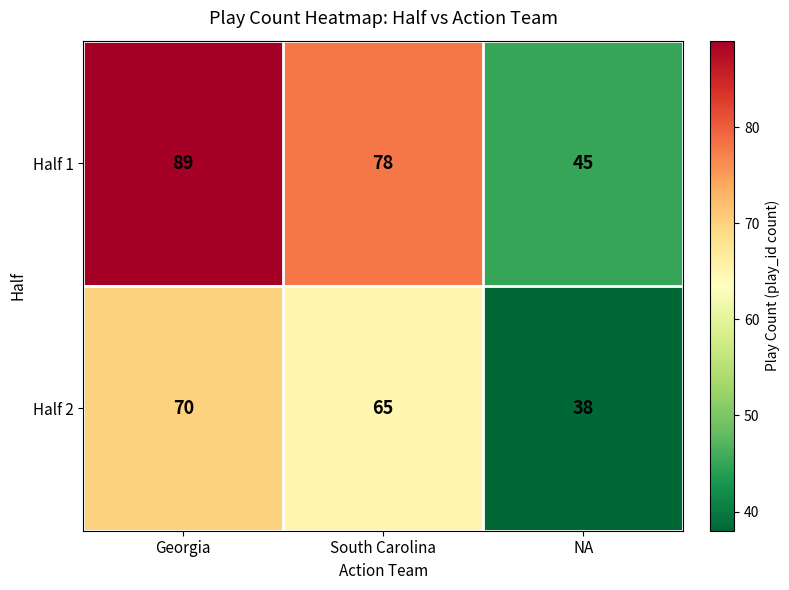

Where does the Half 2 series first go above 65?

Georgia